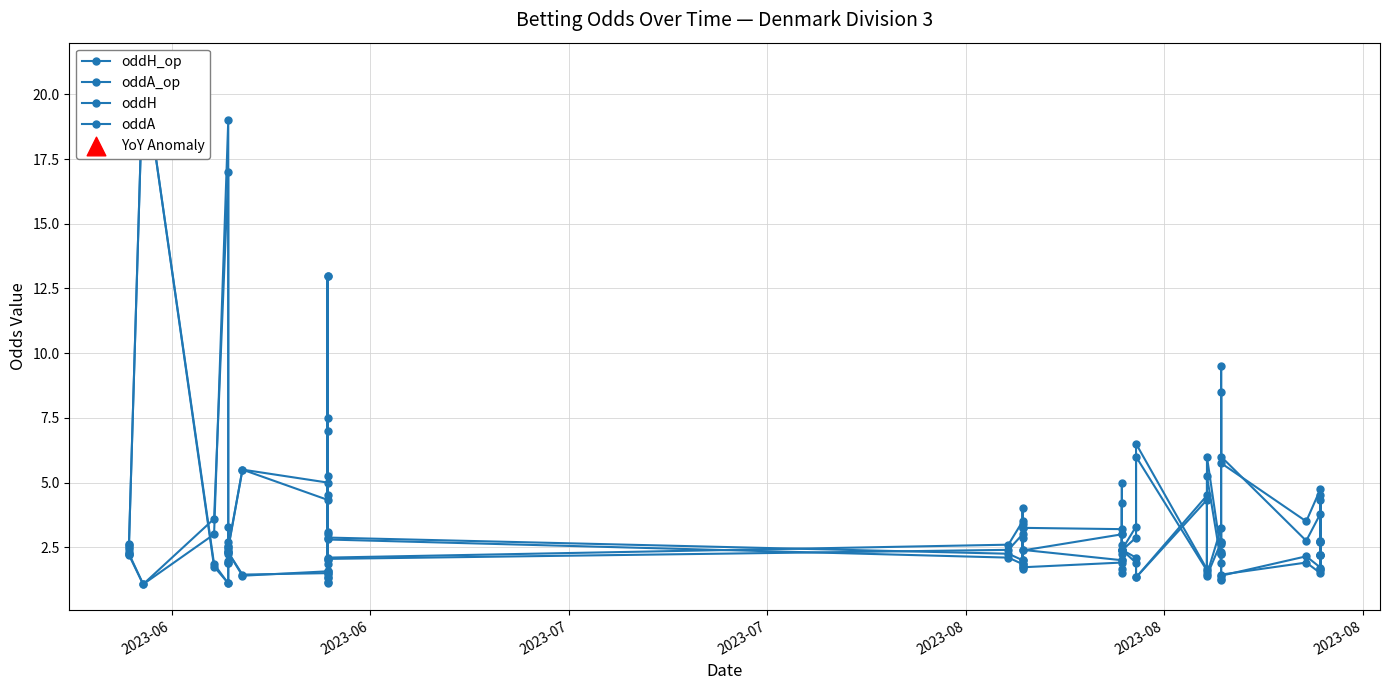

Is the value of oddH at 7 greater than the value of oddA at 33?

No